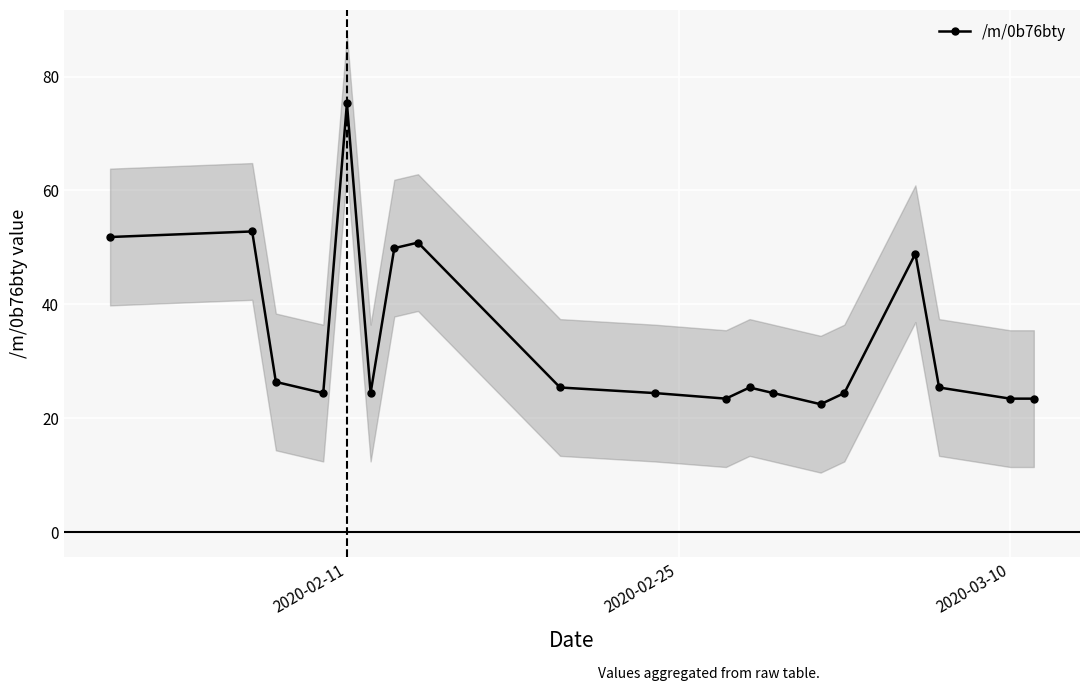

True or false: /m/0b76bty has more than 2 points higher than both neighbors.

True